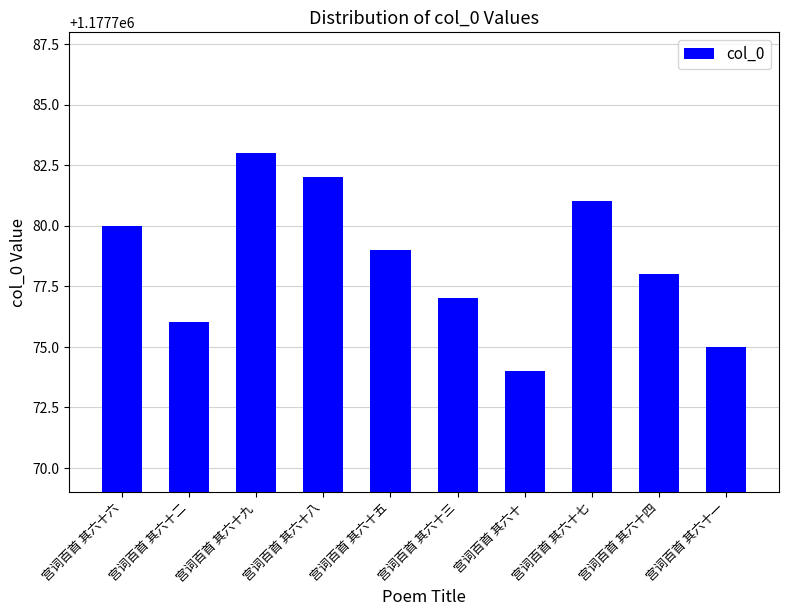

What is the difference between the values at 宫词百首 其六十 and 宫词百首 其六十六?

6